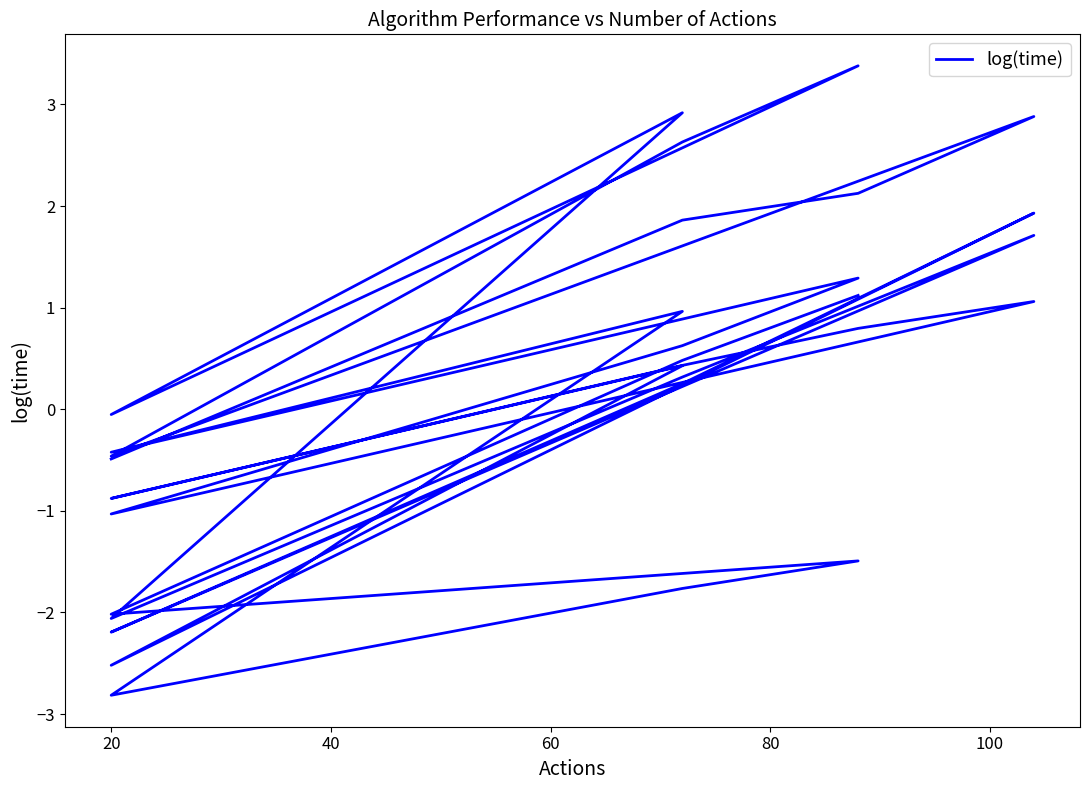

How many lines are shown in the chart?

1